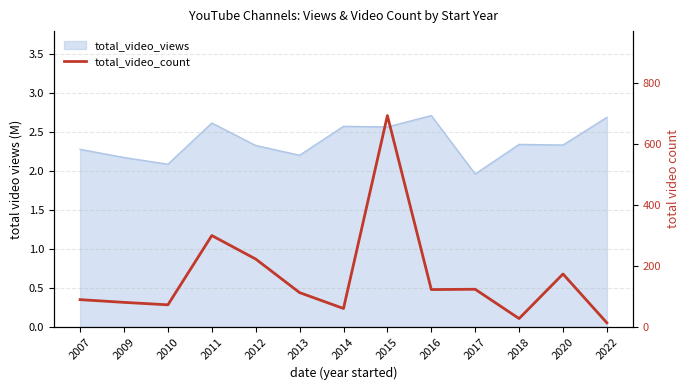

What is the approximate value at 2014, to the nearest 10?

60